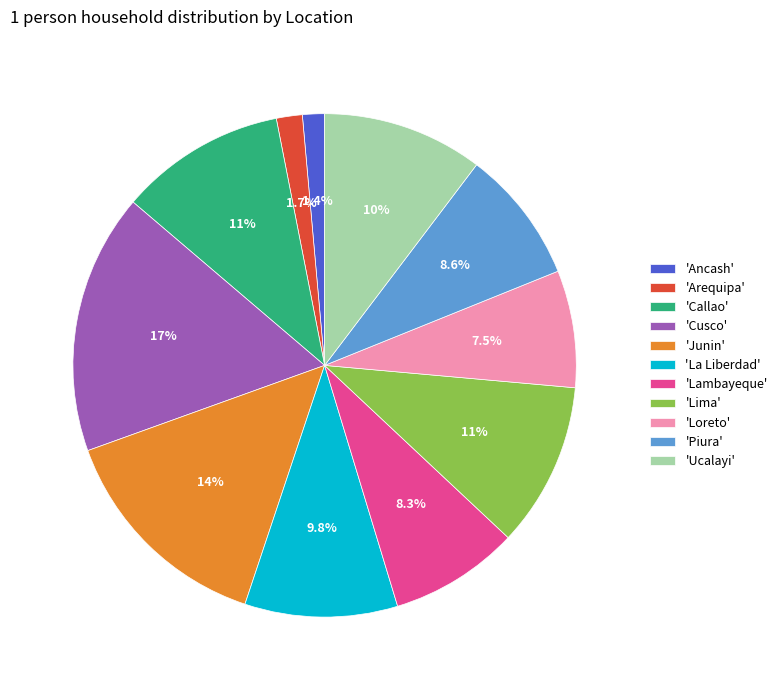

Which slice is the largest?

'Cusco'